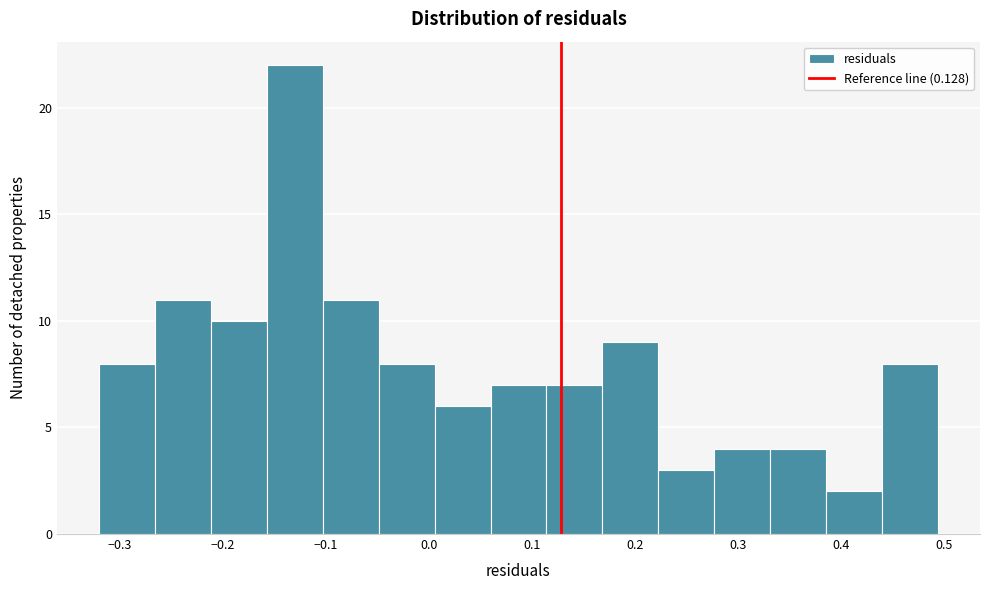

Reading left to right, transcribe this chart: for each bar, give the range it covers on the x-axis and its height. Neither the bar edges nor the heights are printed on the chart, so give them approximately, as read against the axes.

-0.32 to -0.27: 8
-0.27 to -0.21: 11
-0.21 to -0.16: 10
-0.16 to -0.10: 22
-0.10 to -0.05: 11
-0.05 to 0.01: 8
0.01 to 0.06: 6
0.06 to 0.11: 7
0.11 to 0.17: 7
0.17 to 0.22: 9
0.22 to 0.28: 3
0.28 to 0.33: 4
0.33 to 0.39: 4
0.39 to 0.44: 2
0.44 to 0.49: 8